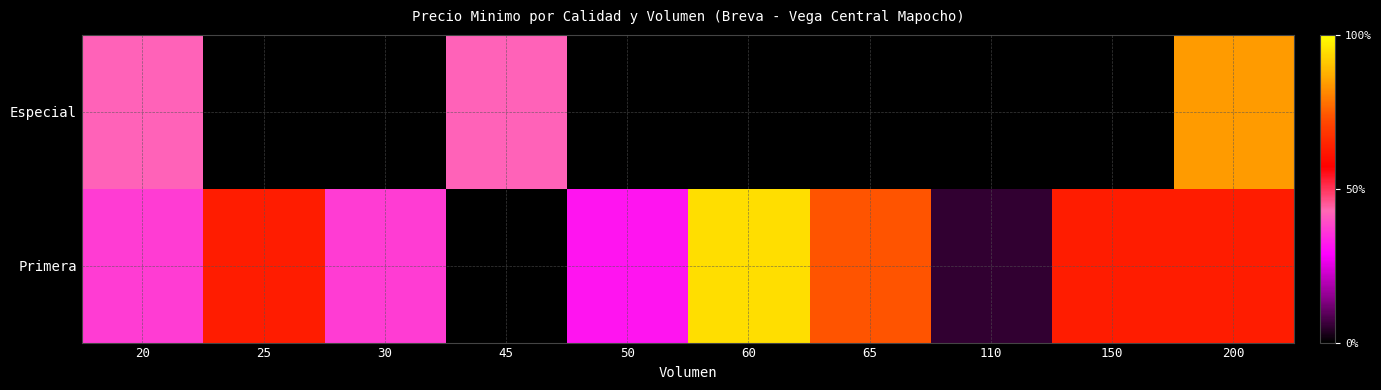

Between 45 and 25, which is larger?

45